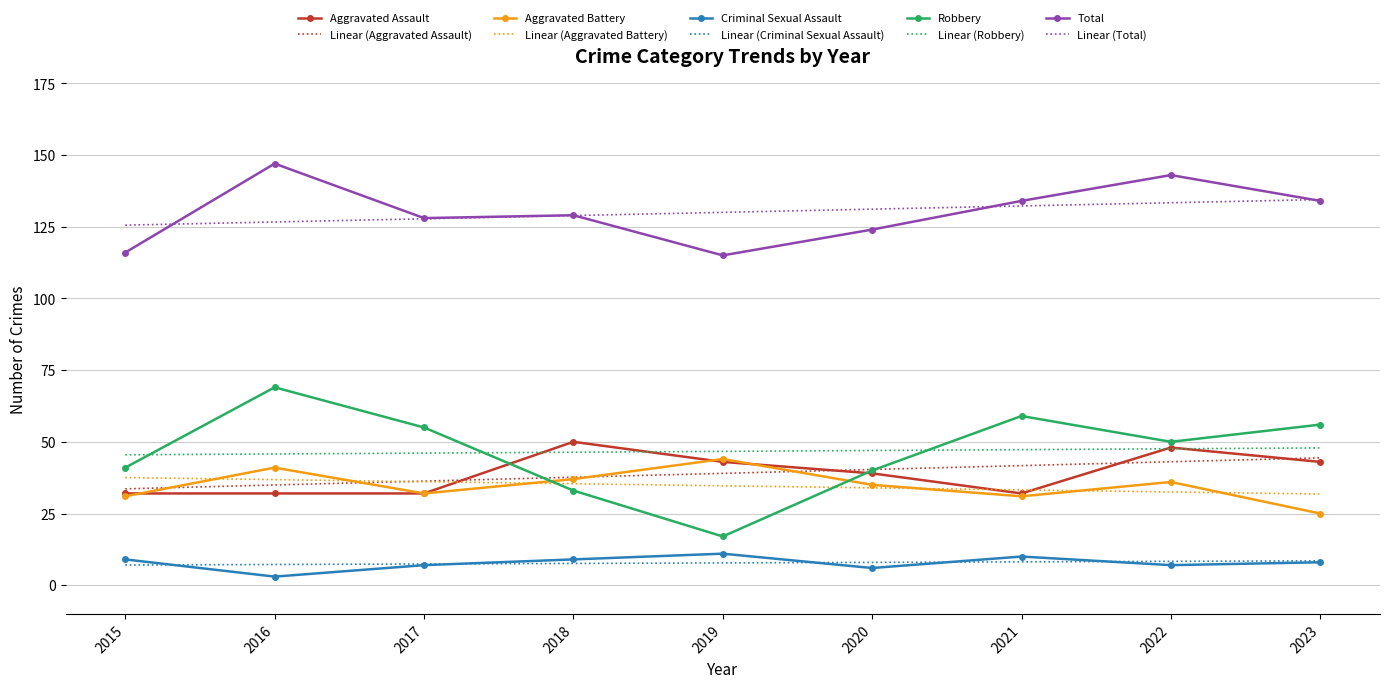

Which series changed the most between 2020 and 2022?

Total